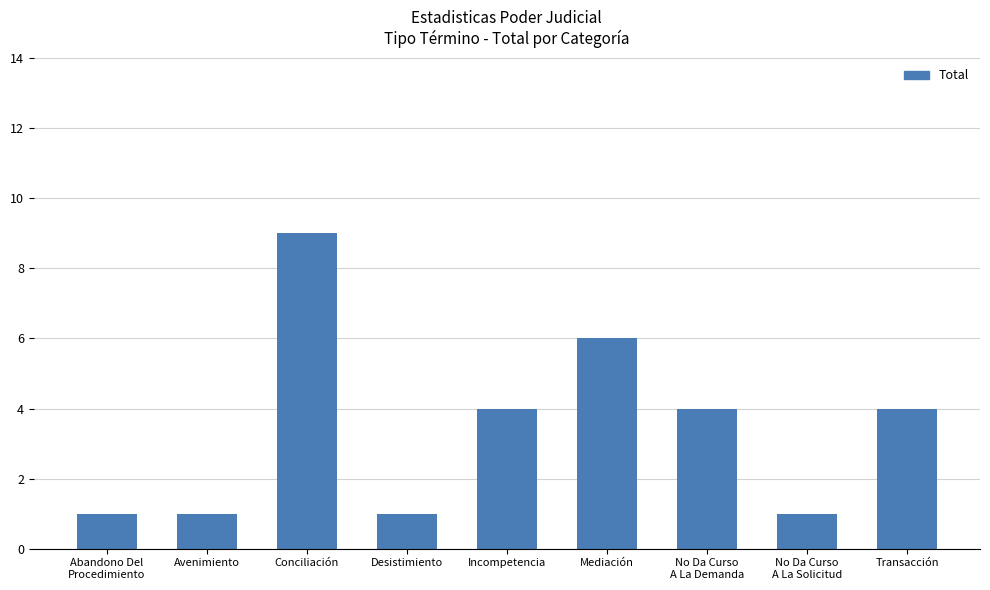

How many bars are there in total?

9